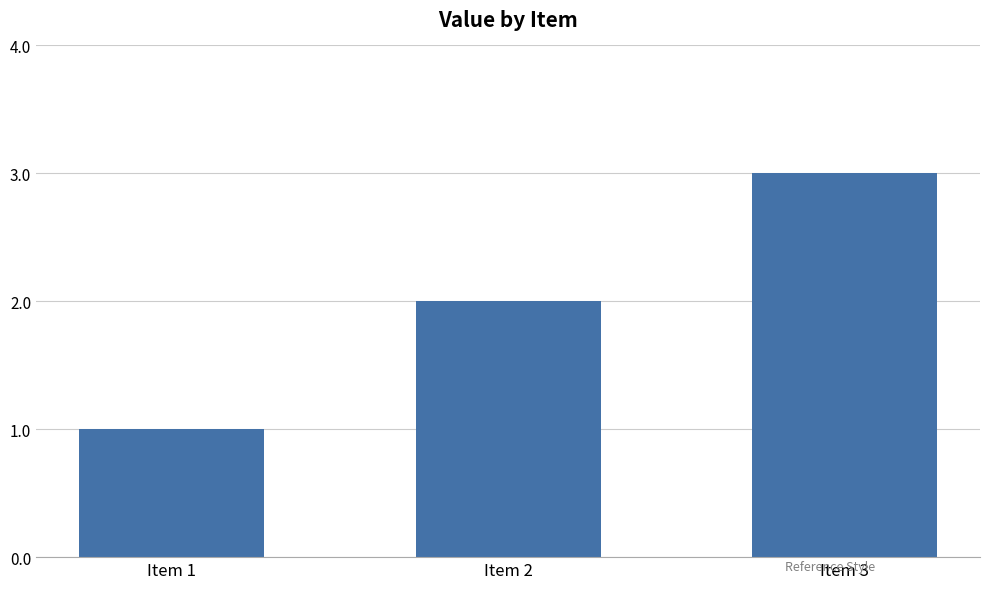

How many categories are shown in the chart?

3